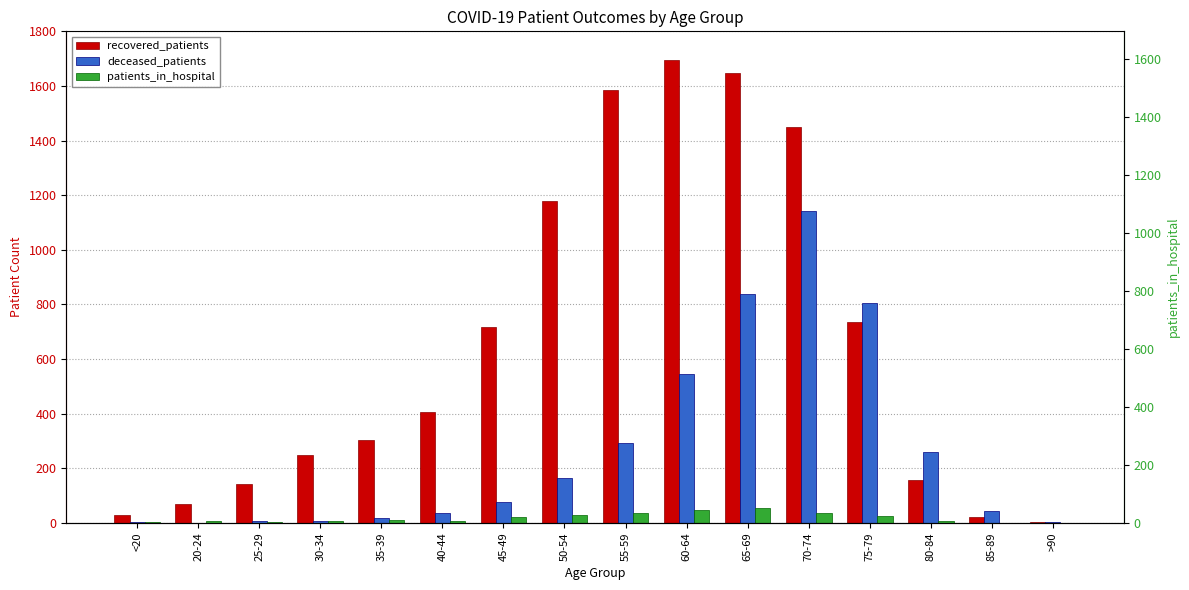

What are all the series names shown in the legend?

recovered_patients, deceased_patients, patients_in_hospital